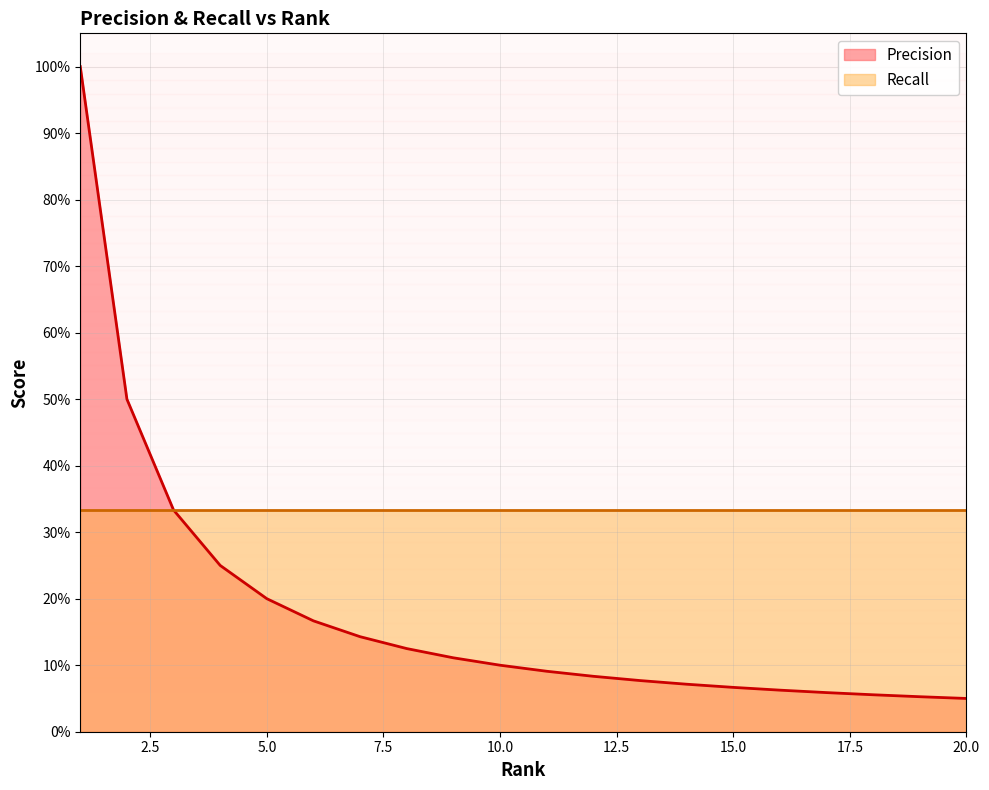

The chart shows a value of 0.1 at 20. True or false?

True